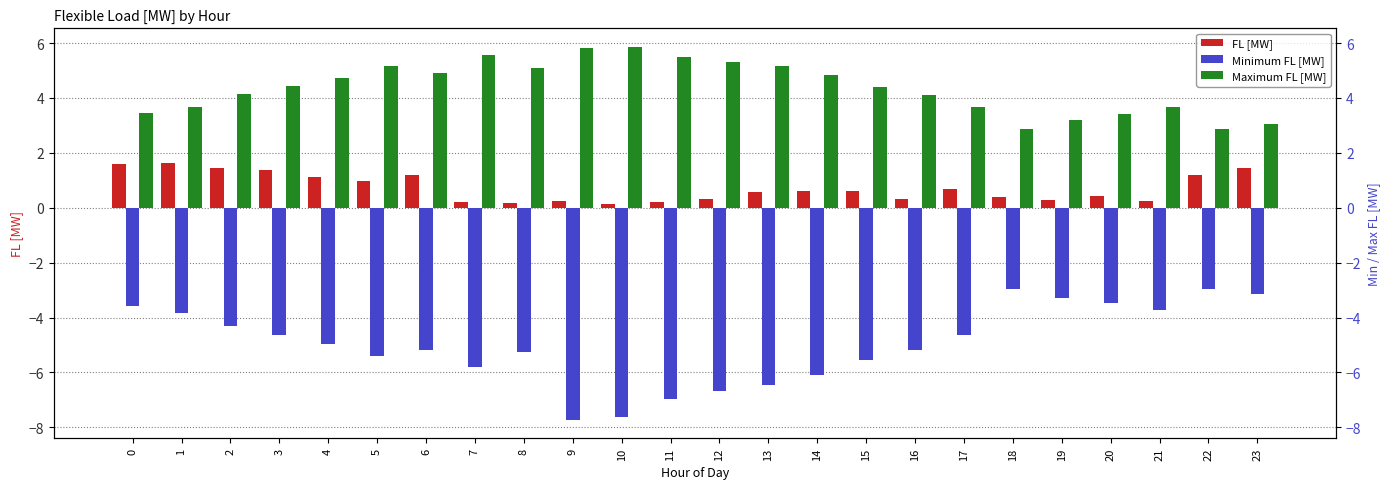

What is the average value of the FL [MW] series?

0.7